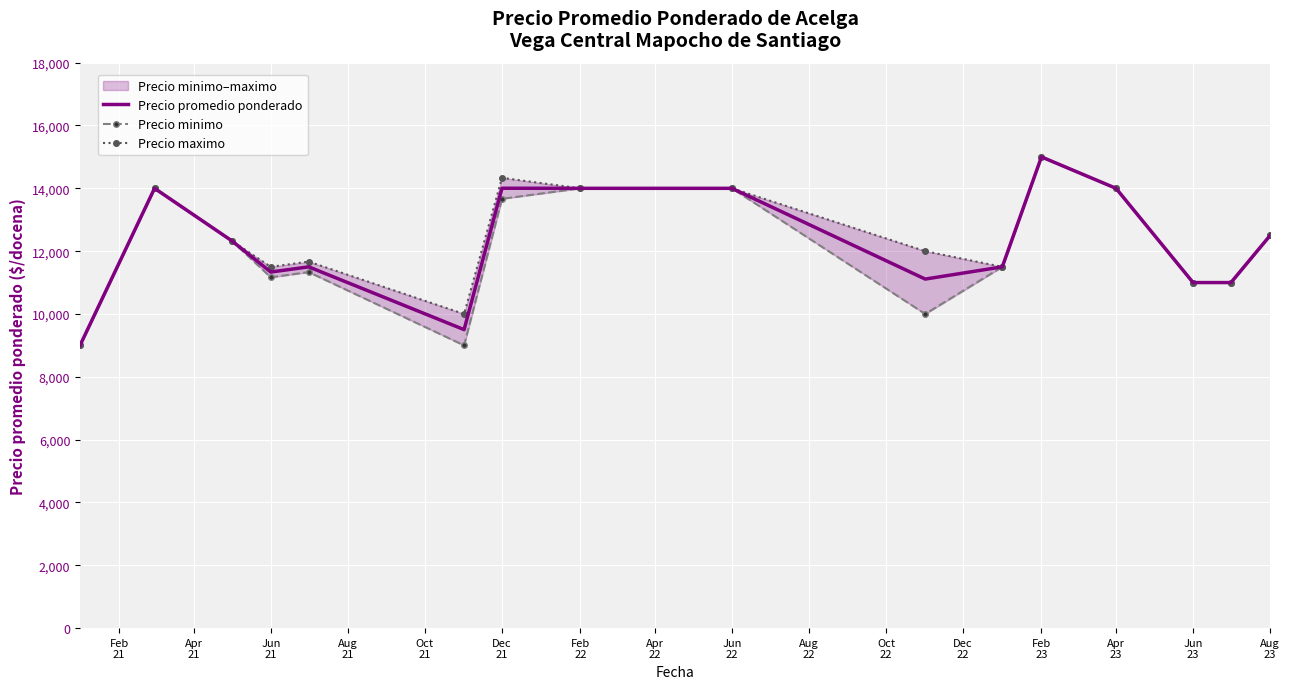

What is the maximum value for Precio maximo?

15000.0